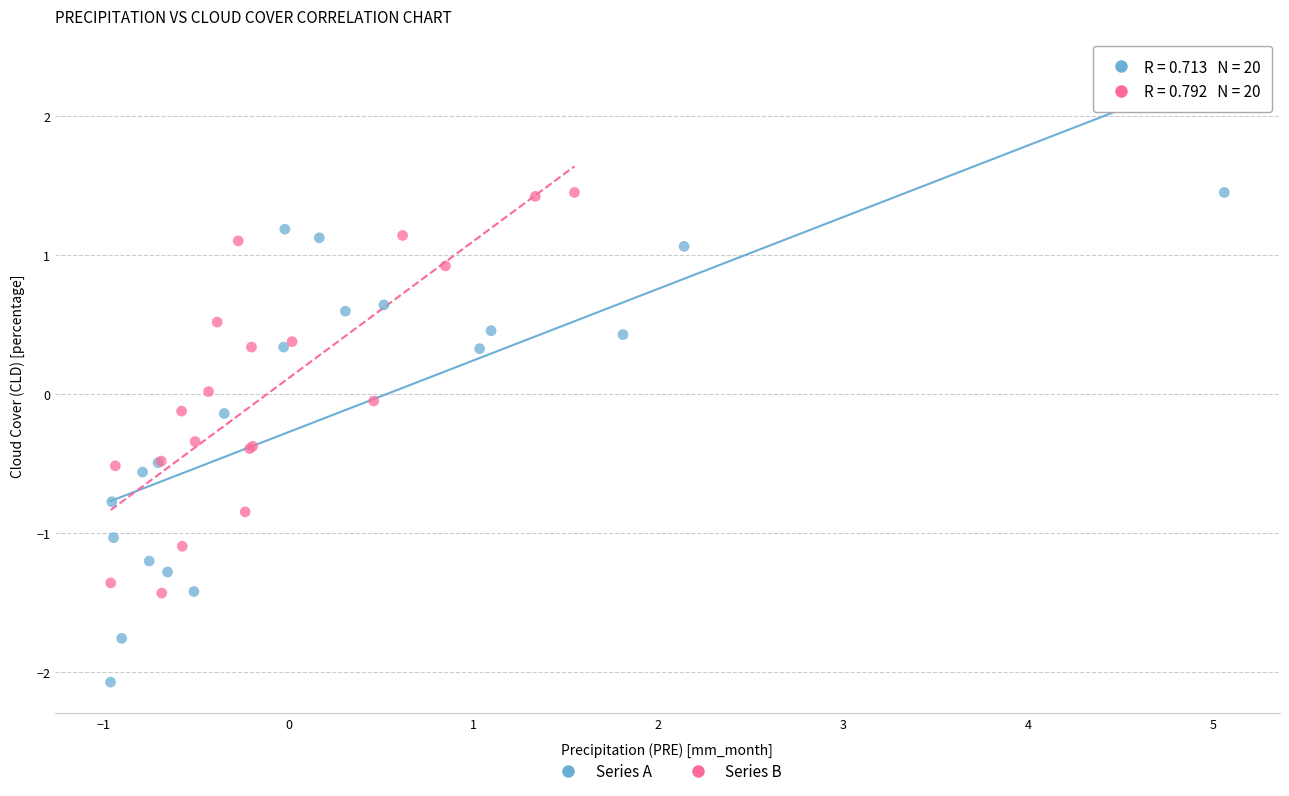

Which series has the widest spread of Y values?

Series A